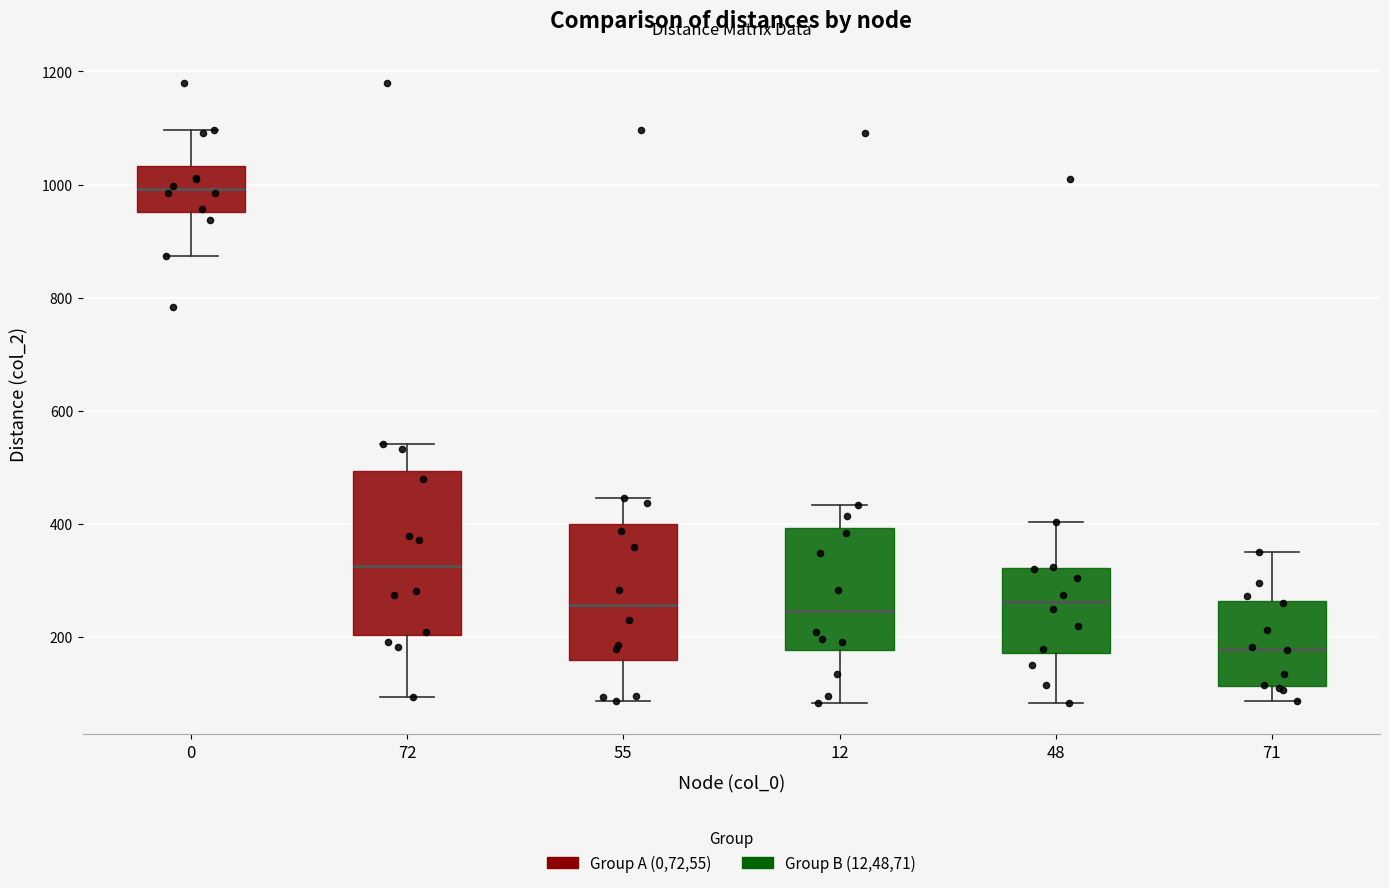

Where does the lower whisker of the box at x = 55 end on the y-axis? The values are not printed on the chart, so give them approximately, as read against the axis.

80